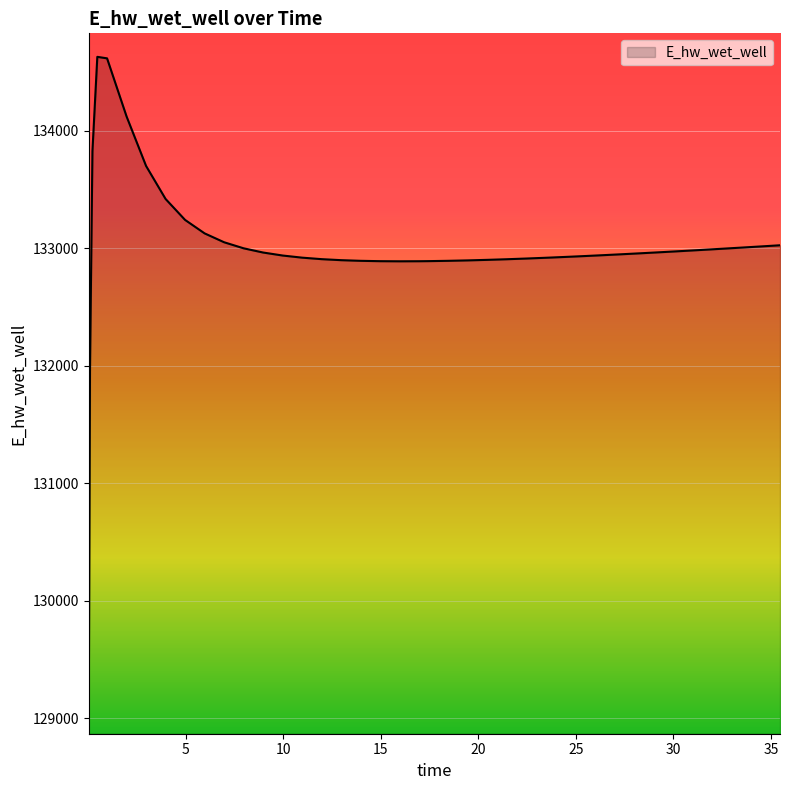

What is the smallest value displayed?

129070.3